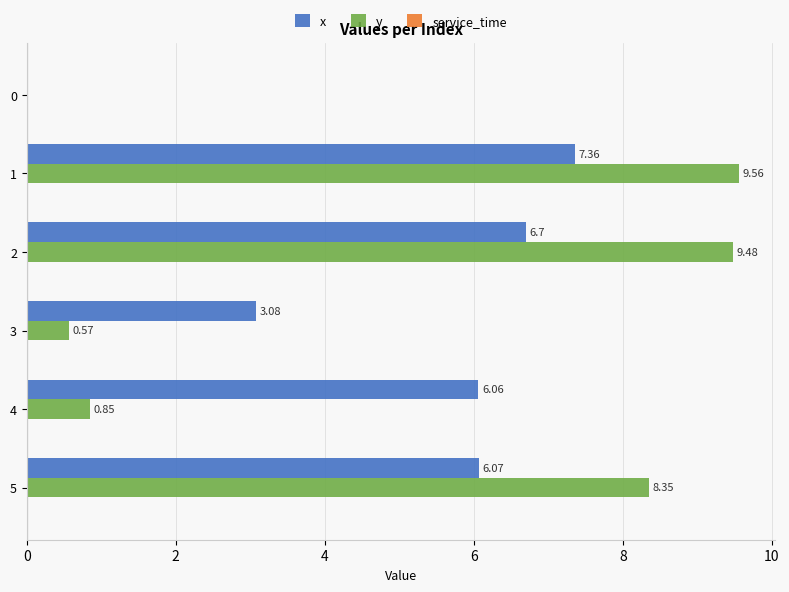

What is the sum of all y values?

28.8